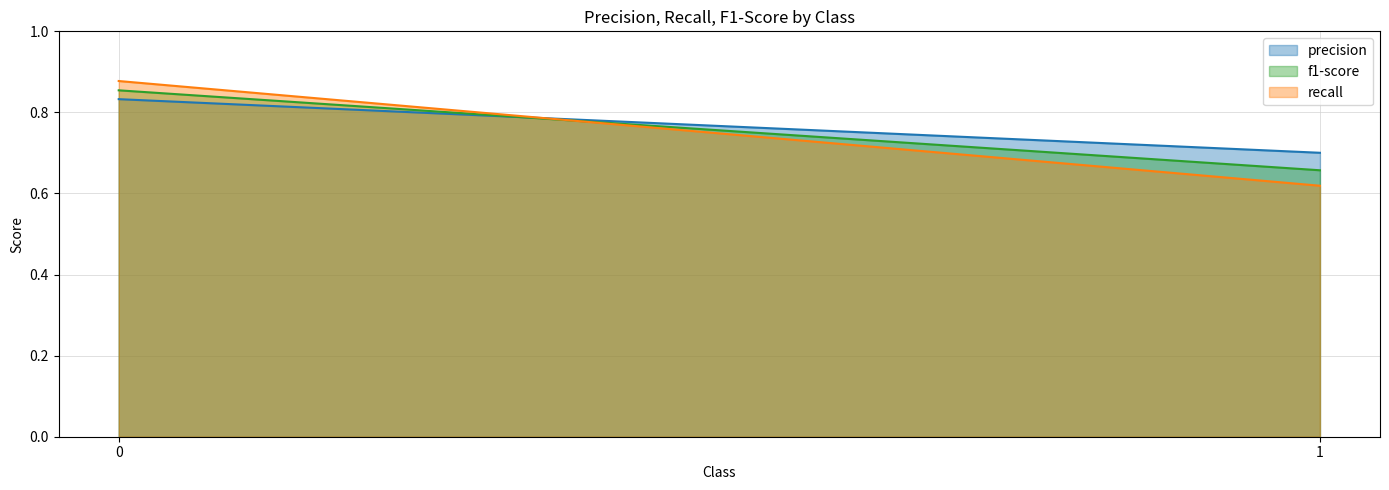

What is the approximate value of precision at 1?

0.7